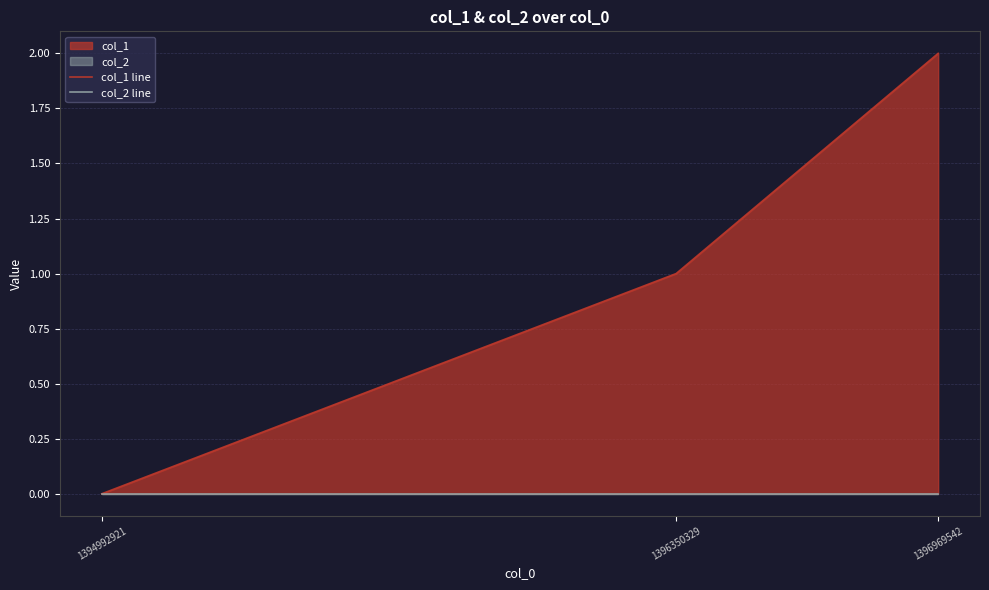

Rank the series by their maximum value, from lowest to highest.

col_2 line, col_1 line